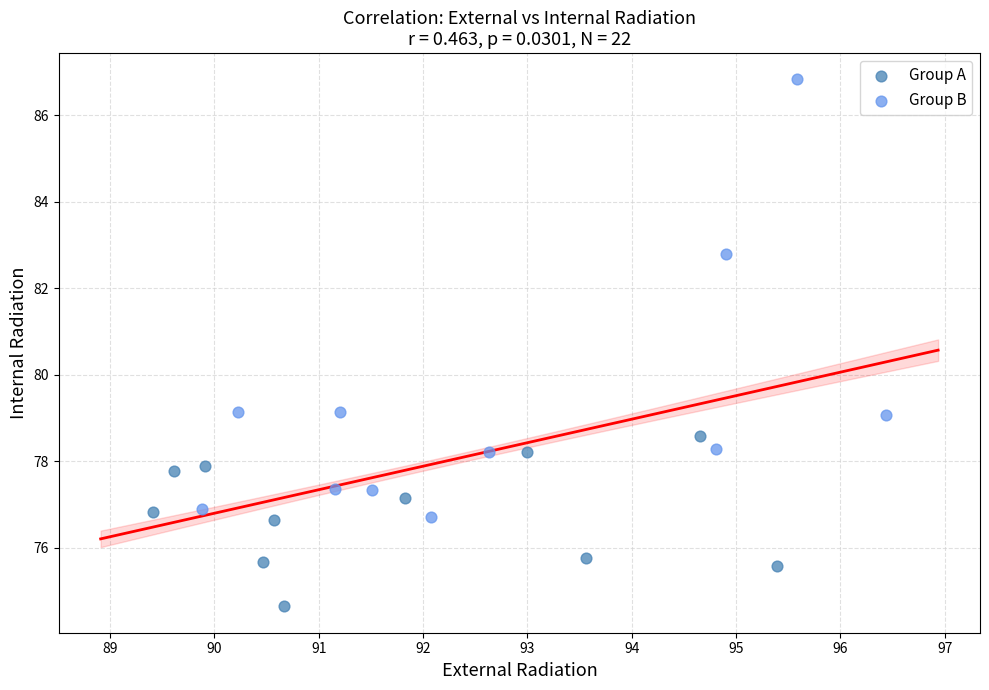

What are all the series names shown in the legend?

Group A, Group B